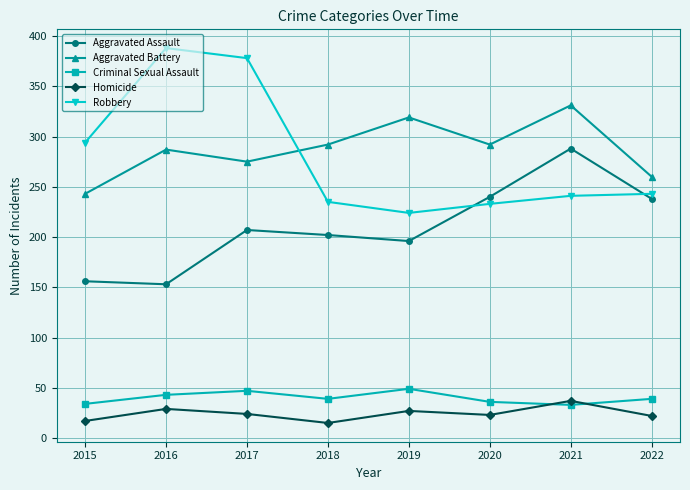

Which series has the largest total across all categories?

Aggravated Battery